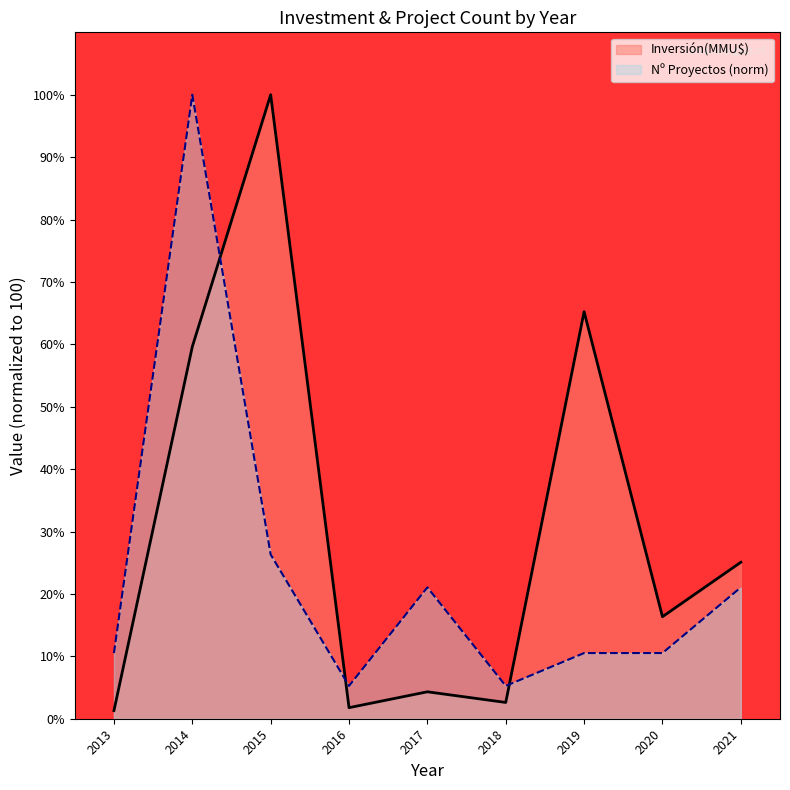

At which category does Nº Proyectos (norm) reach its first local peak?

2014